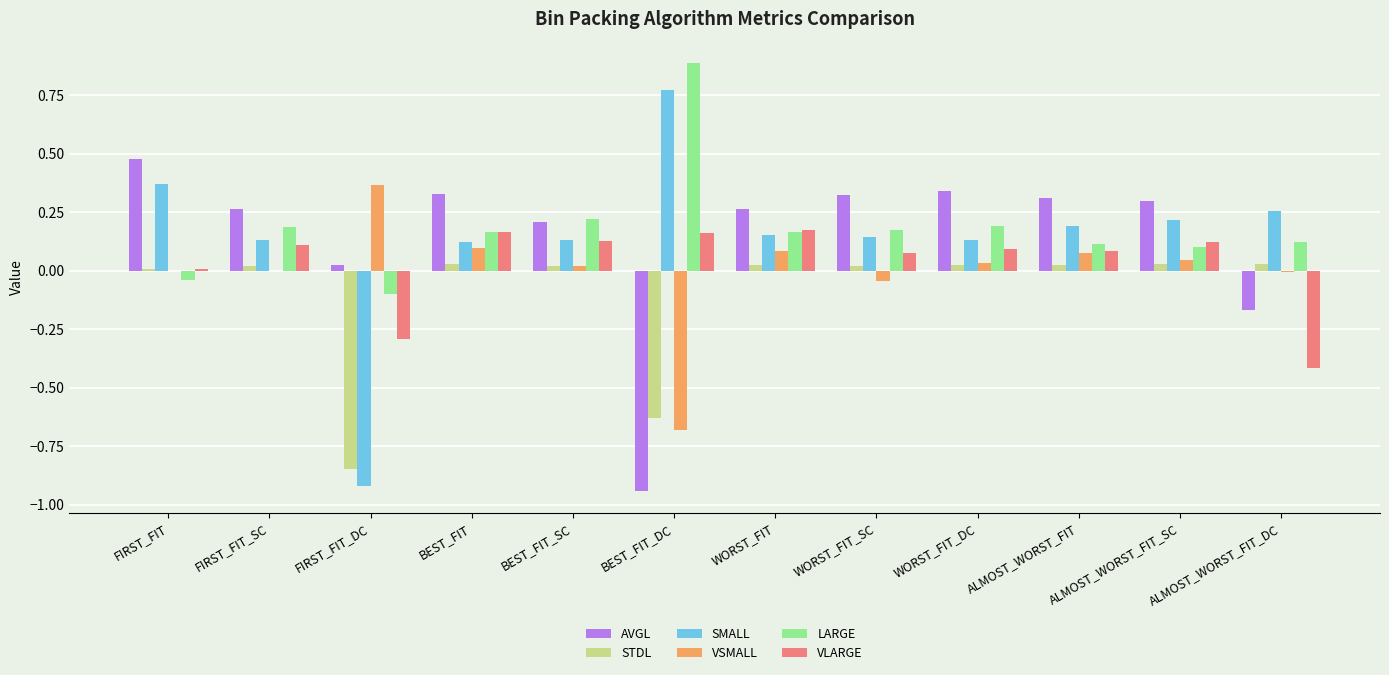

Are the bars grouped side by side (vs. stacked)?

Yes